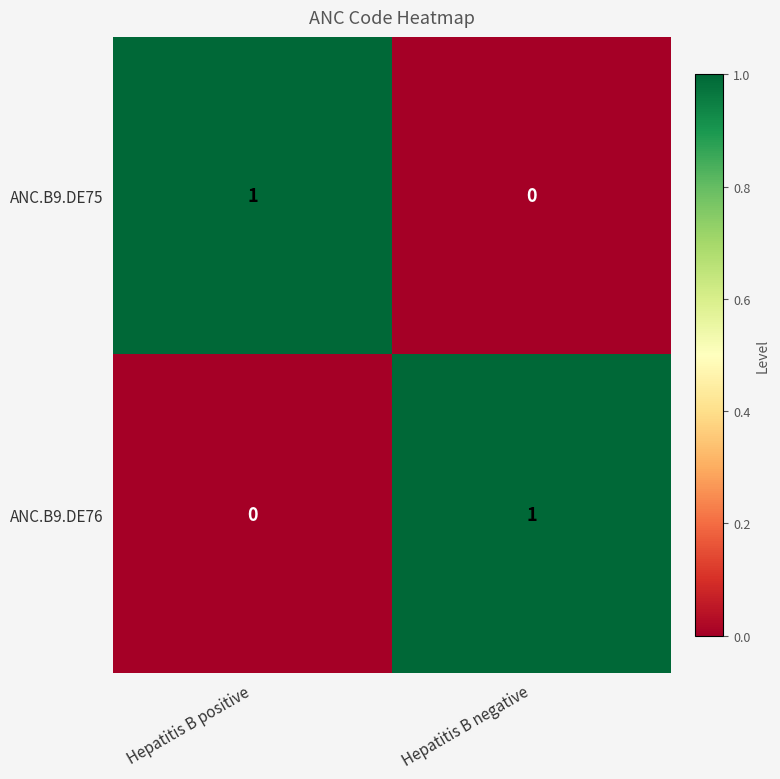

At which label is ANC.B9.DE76 closest to 0?

Hepatitis B positive